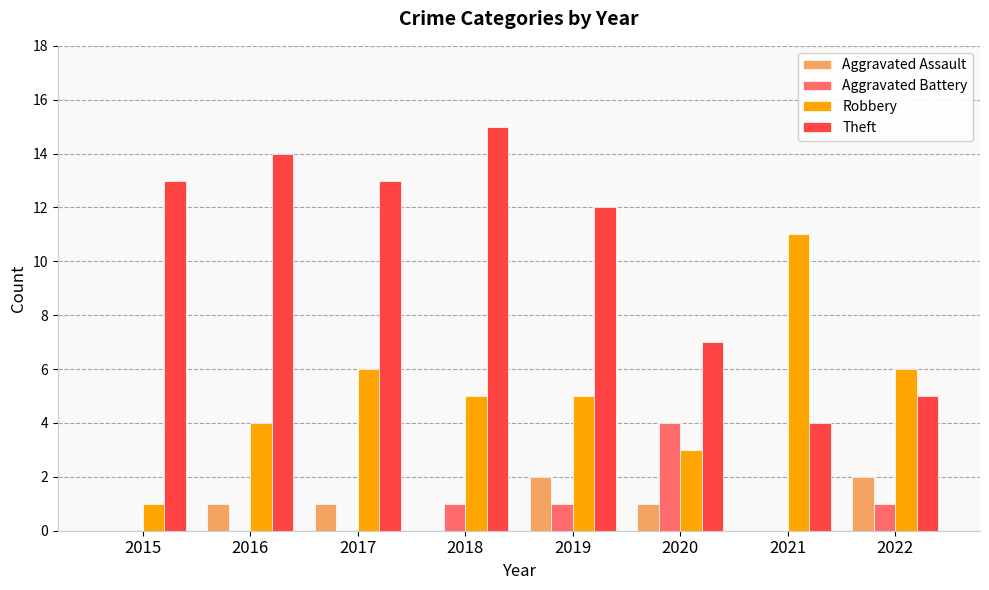

Is it true that Robbery equals 11 at 2021?

True